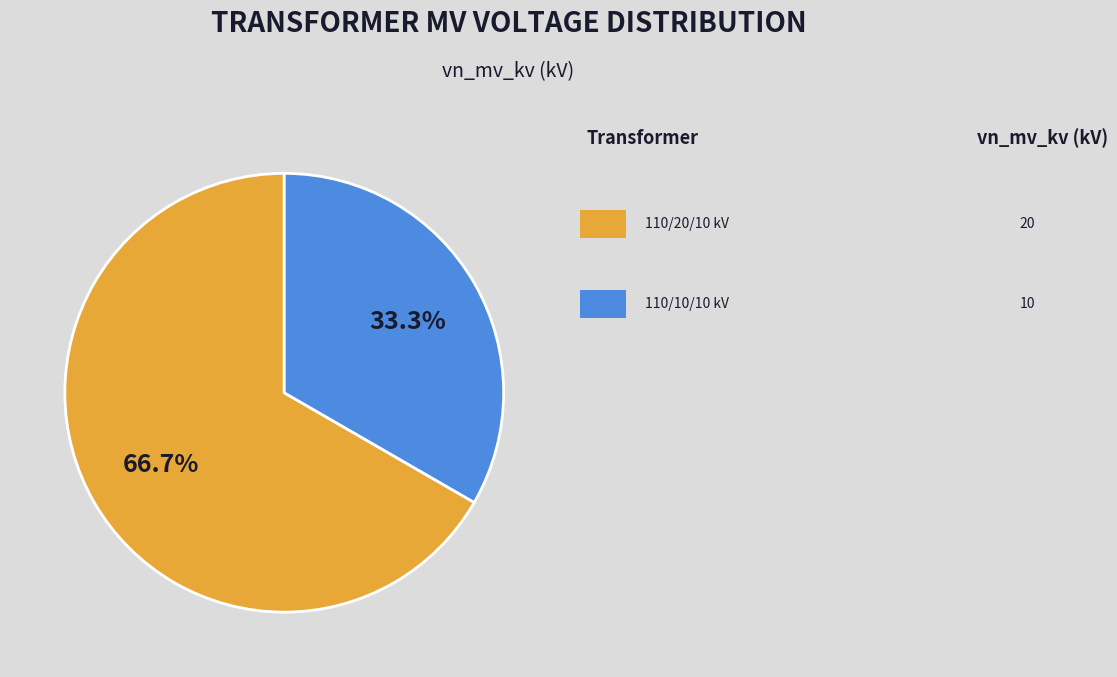

How many segments does this pie chart have?

2